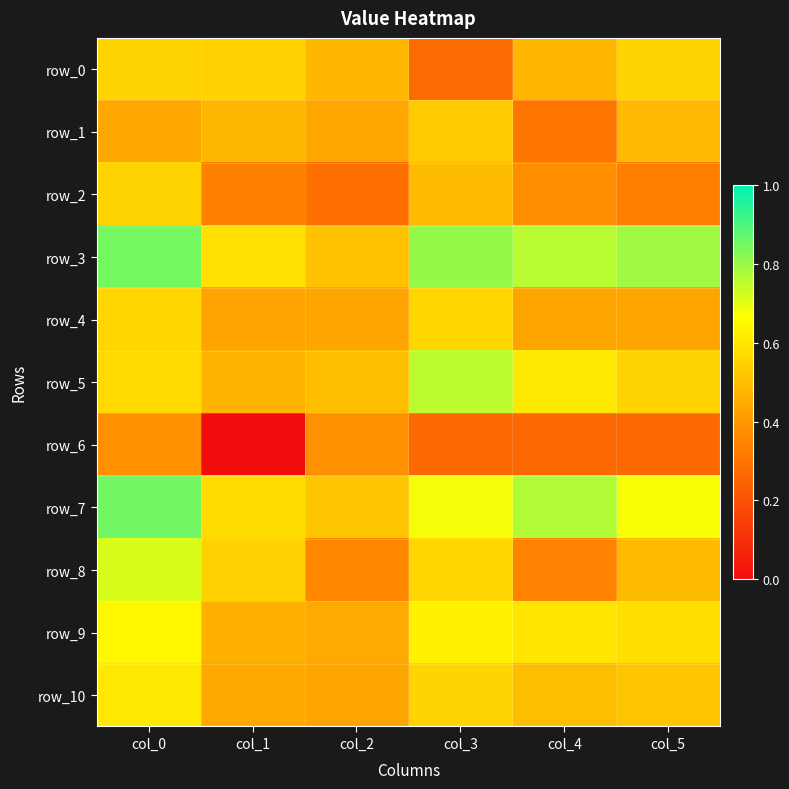

What is the highest value of the row_2 series?

0.6